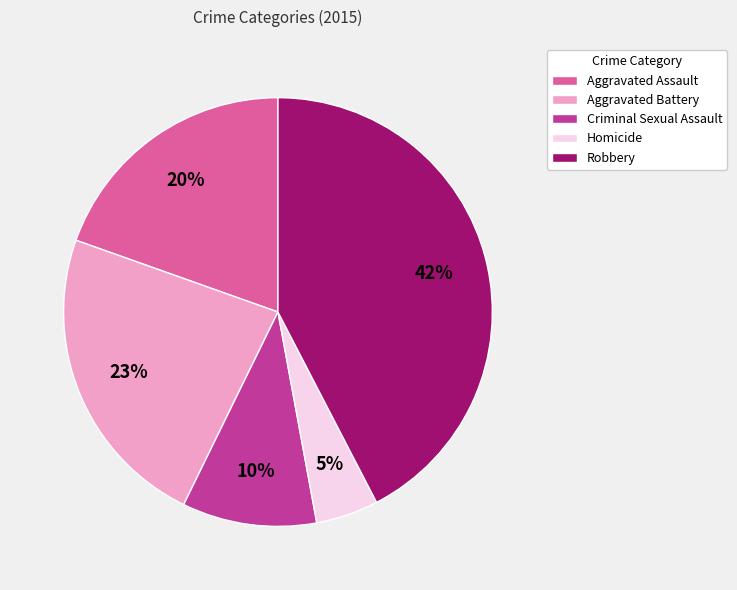

Is Robbery the majority of the pie?

No